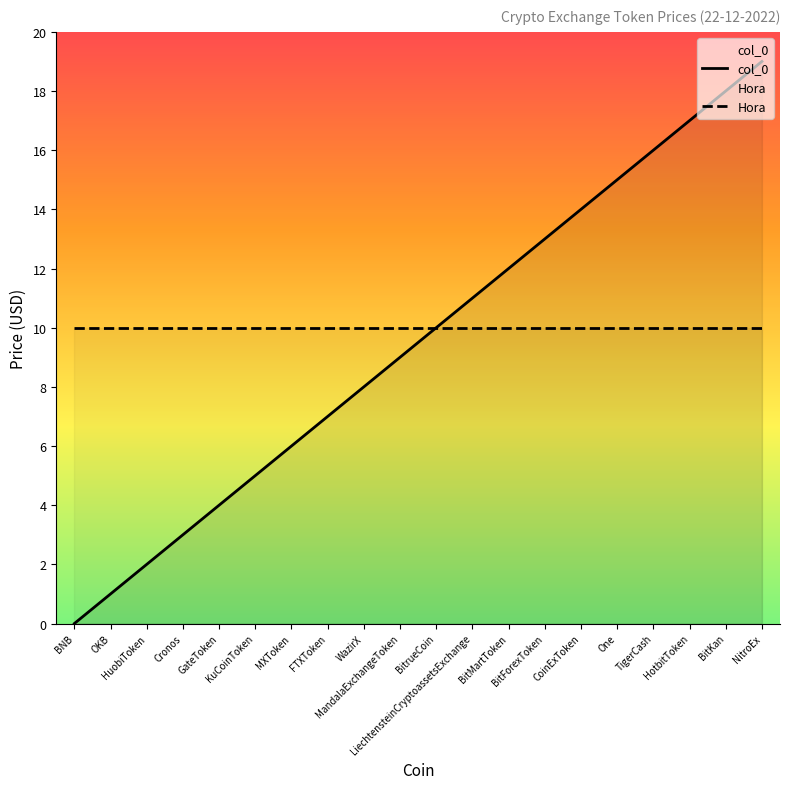

Reading left to right, list all the values displayed in this chart.

col_0: BNB=0	OKB=1	HuobiToken=2	Cronos=3	GateToken=4	KuCoinToken=5	MXToken=6	FTXToken=7	WazirX=8	MandalaExchangeToken=9	BitrueCoin=10	LiechtensteinCryptoassetsExchange=11	BitMartToken=12	BitForexToken=13	CoinExToken=14	One=15	TigerCash=16	HotbitToken=17	BitKan=18	NitroEx=19
Hora: BNB=10	OKB=10	HuobiToken=10	Cronos=10	GateToken=10	KuCoinToken=10	MXToken=10	FTXToken=10	WazirX=10	MandalaExchangeToken=10	BitrueCoin=10	LiechtensteinCryptoassetsExchange=10	BitMartToken=10	BitForexToken=10	CoinExToken=10	One=10	TigerCash=10	HotbitToken=10	BitKan=10	NitroEx=10